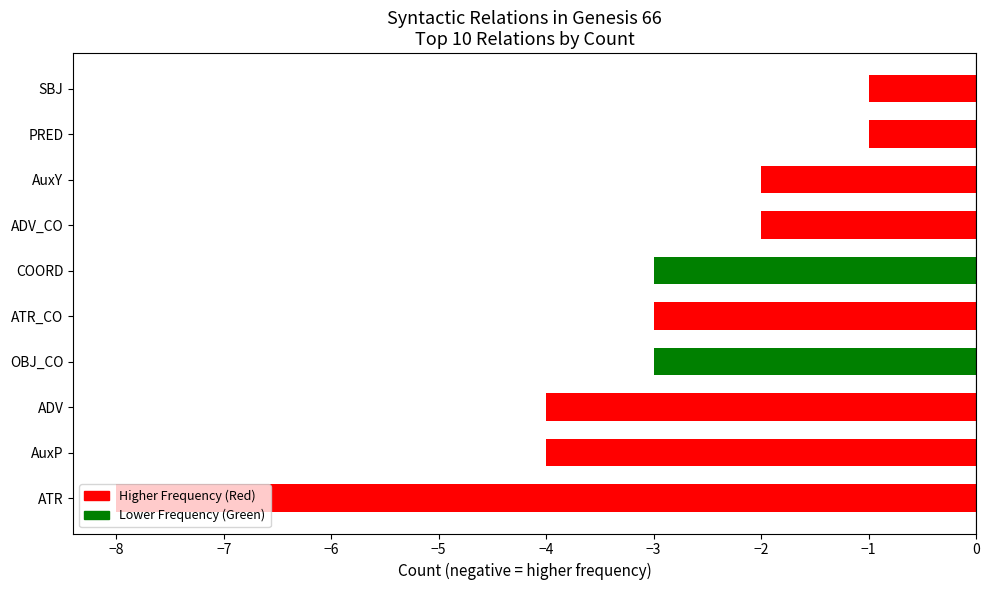

Which category has the lowest value across all series?

ATR